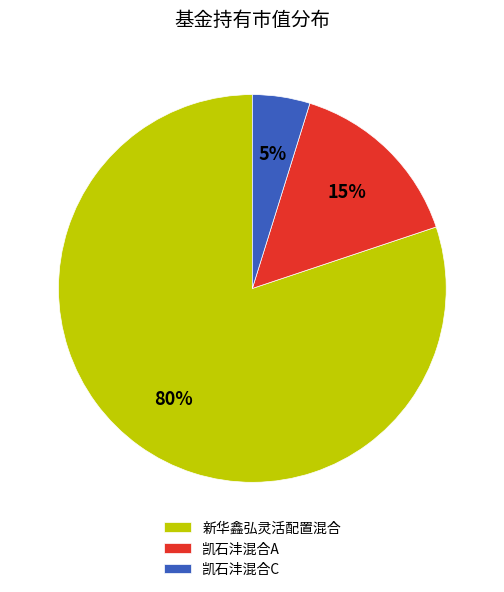

Between 新华鑫弘灵活配置混合 and 凯石沣混合A, which is larger?

新华鑫弘灵活配置混合